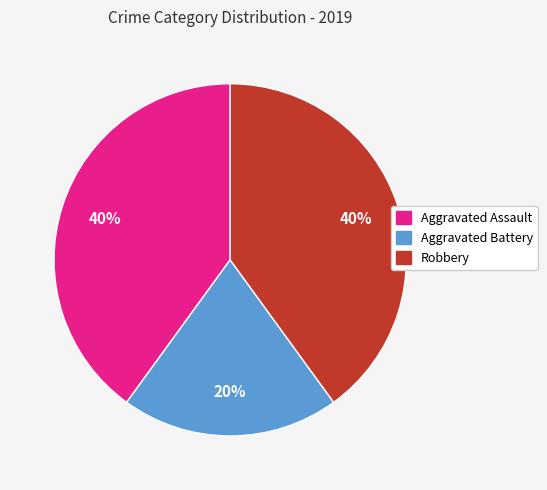

Combined, do Aggravated Battery and Robbery account for over 50%?

Yes